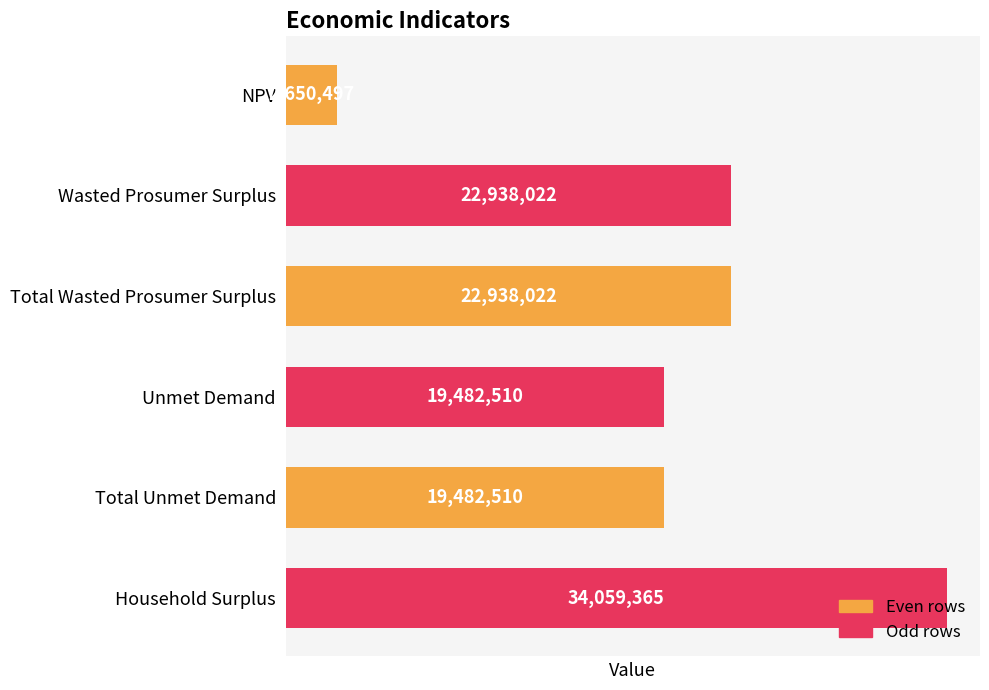

What is the ratio of the value at Unmet Demand to the value at Total Unmet Demand?

1.0